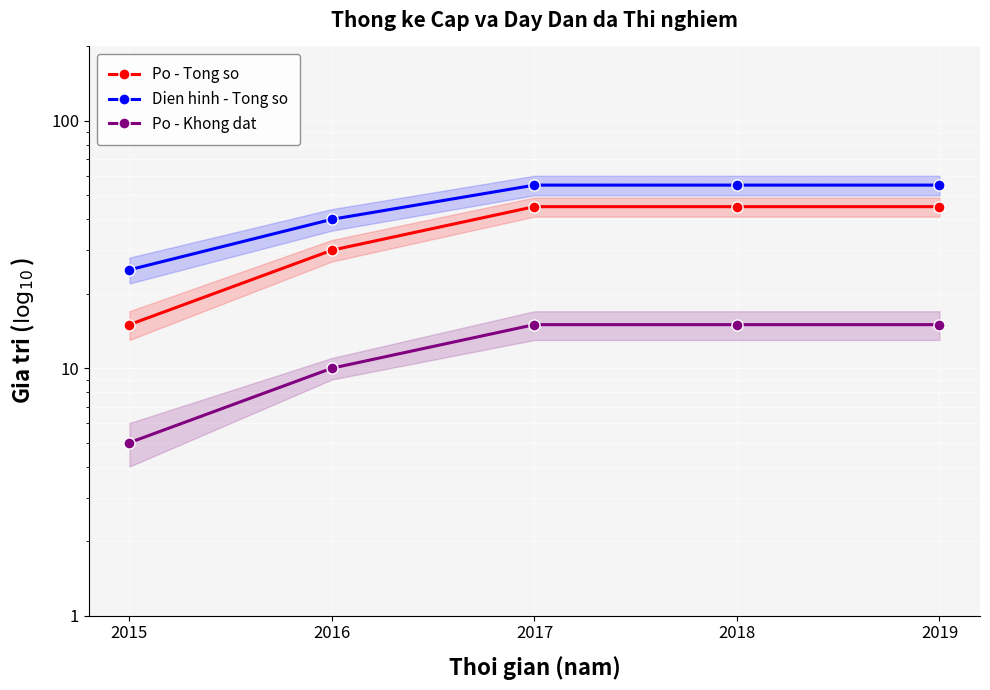

What is the sum of all Dien hinh - Tong so values?

230